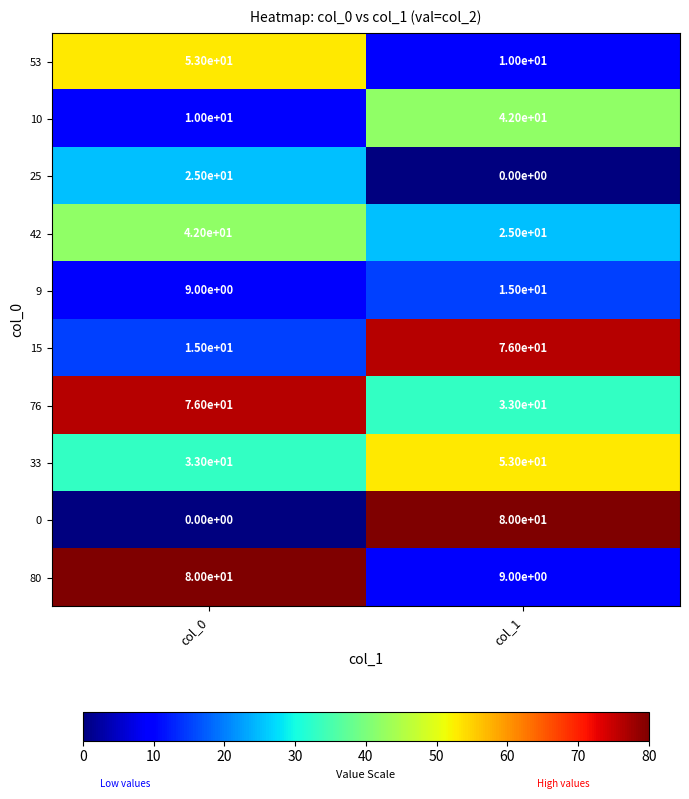

The 33 series shows 33 at col_0. True or false?

True